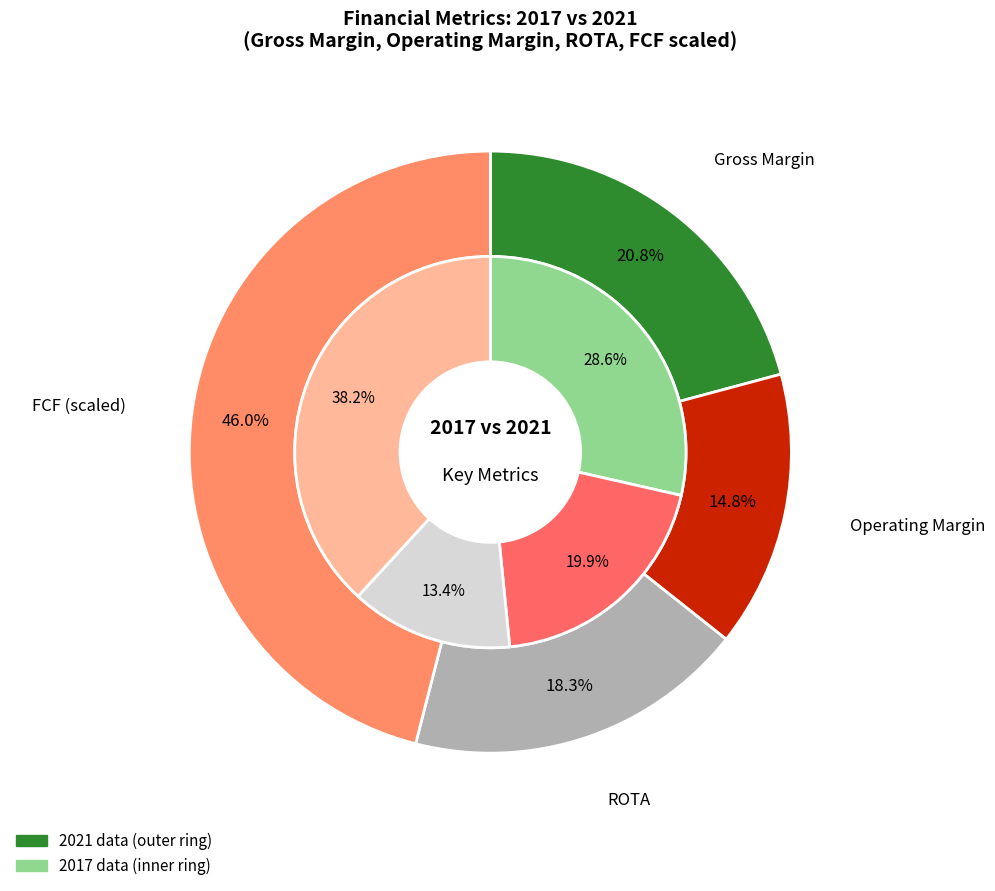

What percentage is NOT represented by values_2021?

80.1%